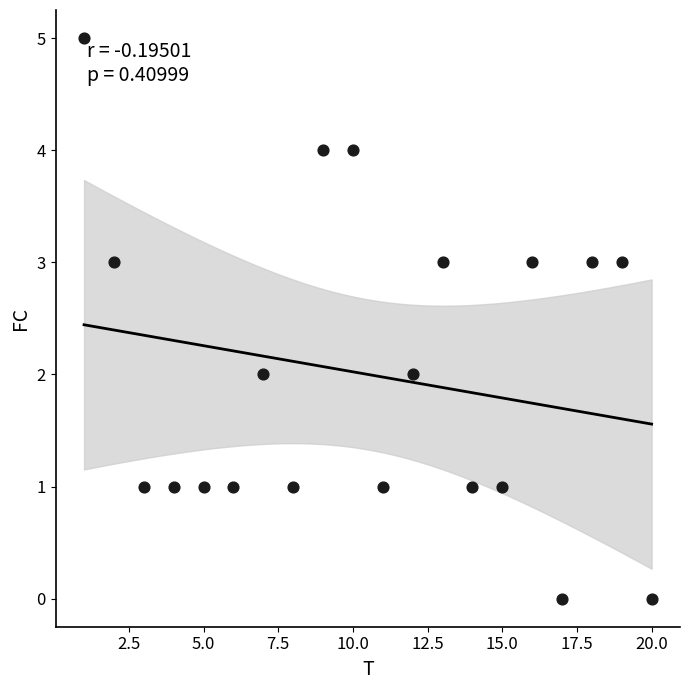

What is the range of Y values (max minus min)?

5